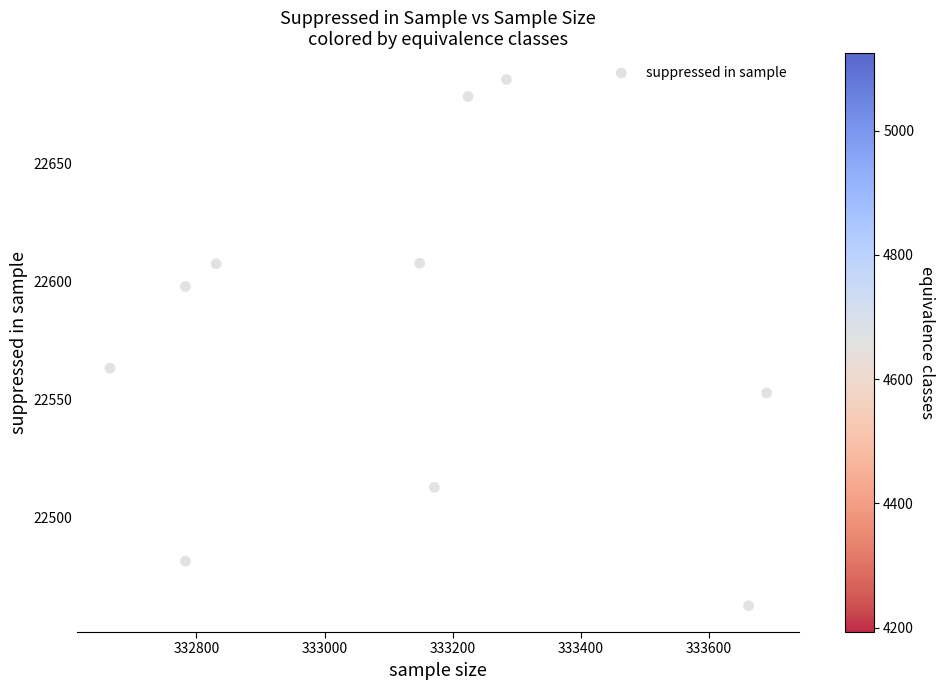

What is the range of X values (max minus min)?

1024.3